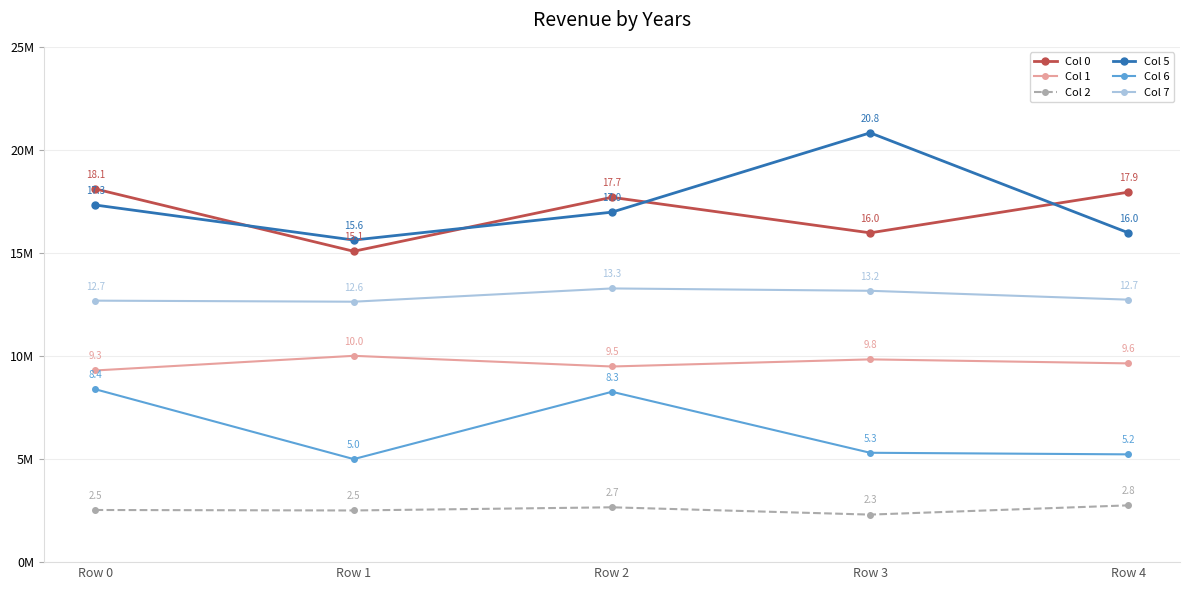

Does the chart have visible grid lines?

Yes